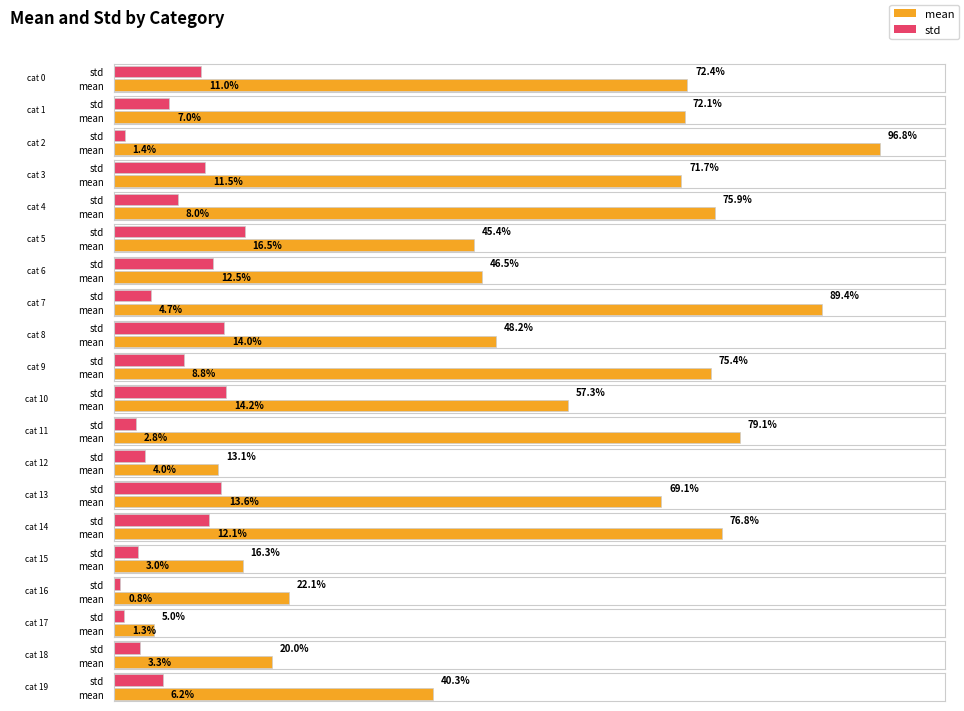

Reading left to right, extract all data points from this chart.

mean: 0=0.7	1=0.7	2=1.0	3=0.7	4=0.8	5=0.5	6=0.5	7=0.9	8=0.5	9=0.8	10=0.6	11=0.8	12=0.1	13=0.7	14=0.8	15=0.2	16=0.2	17=0.1	18=0.2	19=0.4
std: 0=0.1	1=0.1	2=0.0	3=0.1	4=0.1	5=0.2	6=0.1	7=0.0	8=0.1	9=0.1	10=0.1	11=0.0	12=0.0	13=0.1	14=0.1	15=0.0	16=0.0	17=0.0	18=0.0	19=0.1